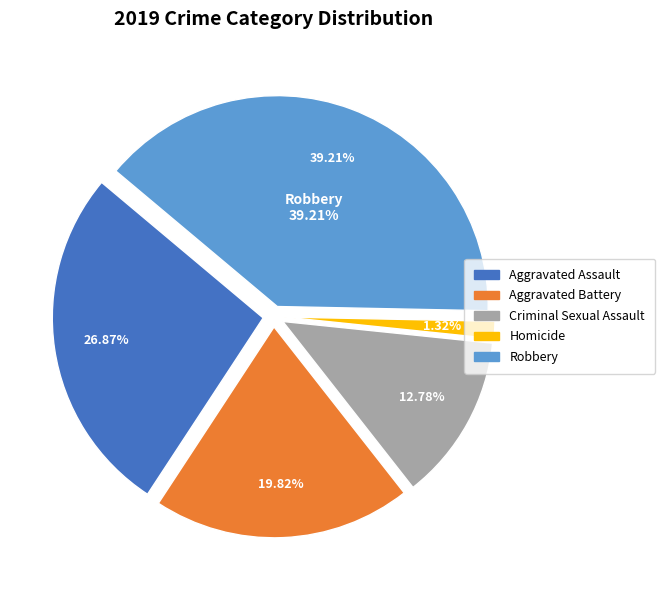

What percentage is the Robbery slice, to the nearest percent?

39%